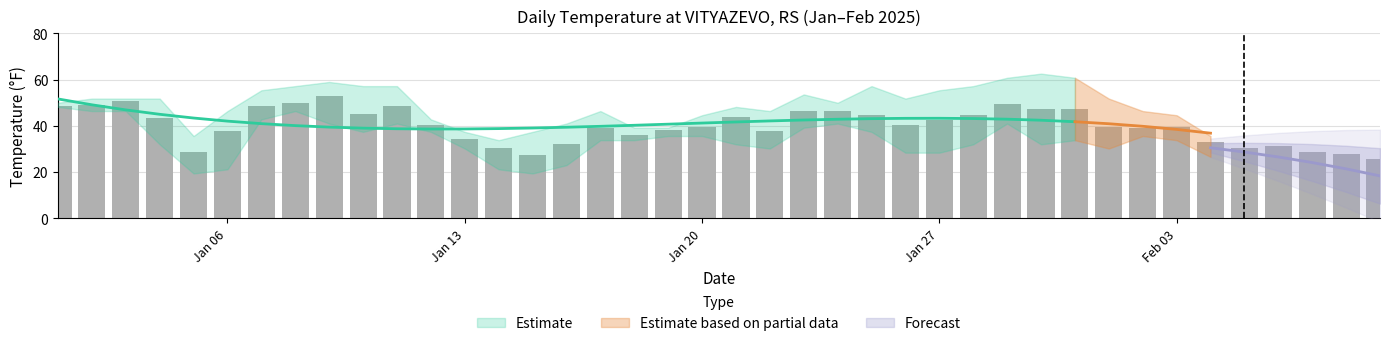

Where is MIN nearest to the value 33?

2025-01-17